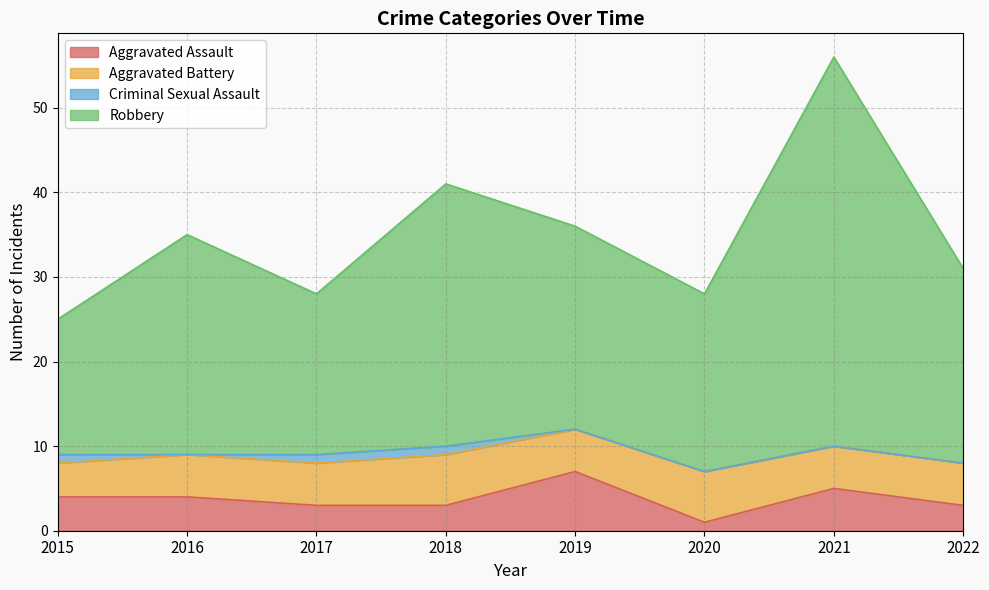

At which label does Aggravated Assault reach its minimum?

2020